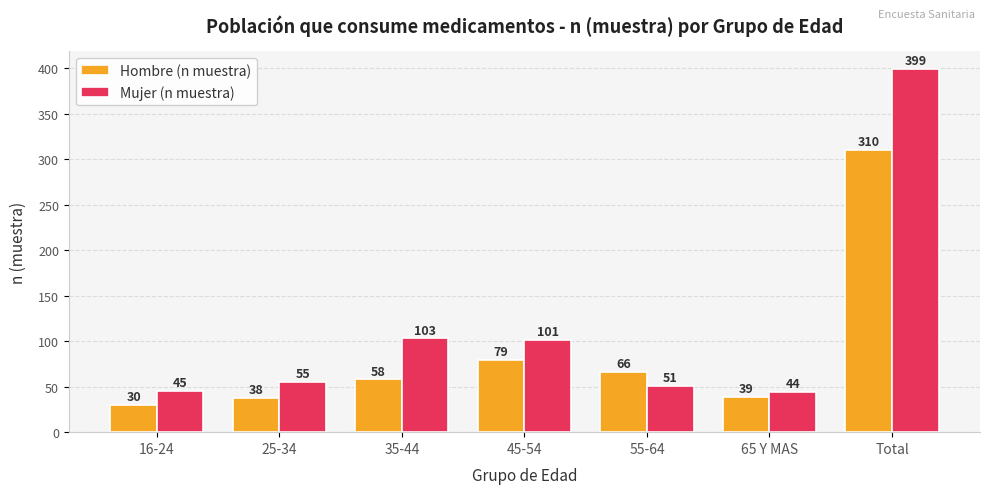

What value does the Hombre (n muestra) series have at 25-34, to the nearest 5?

40